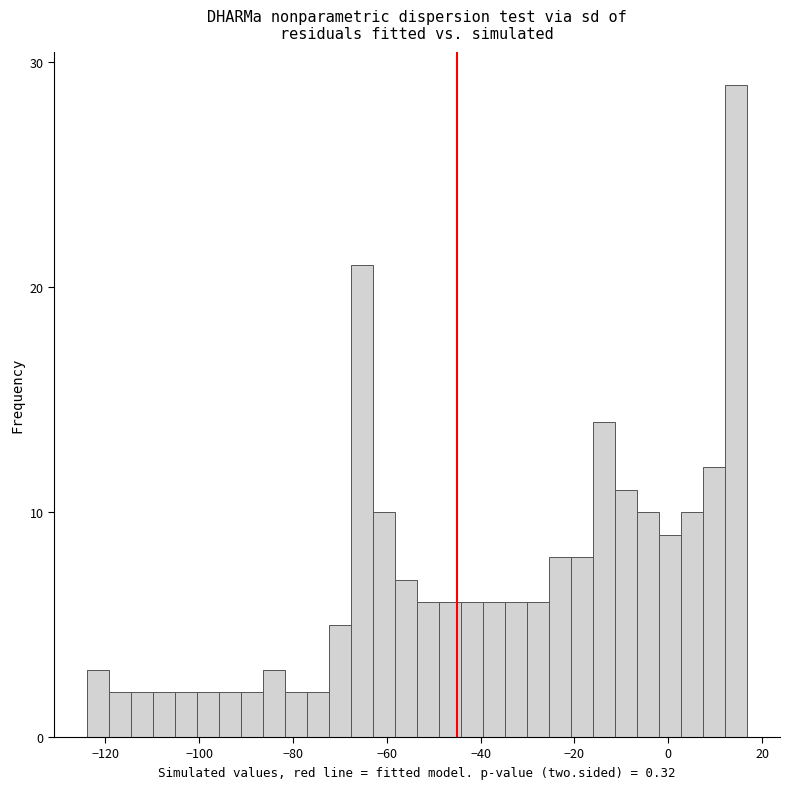

Around what value on the x-axis is the tallest bar? Give the approximate position of its centre, as read against the axis.

14